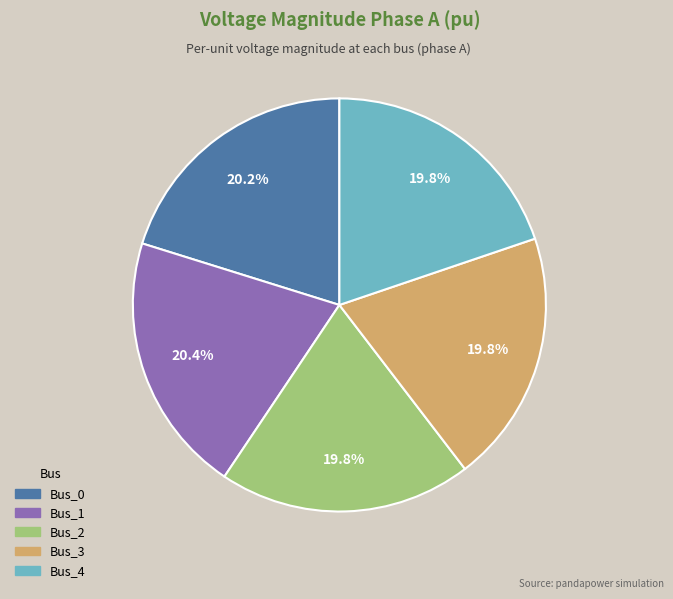

Combined, do Bus_0 and Bus_4 account for over 50%?

No